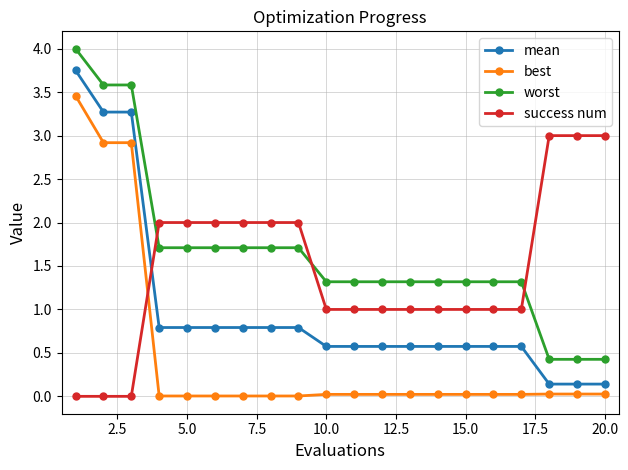

What is the maximum value for worst?

4.0